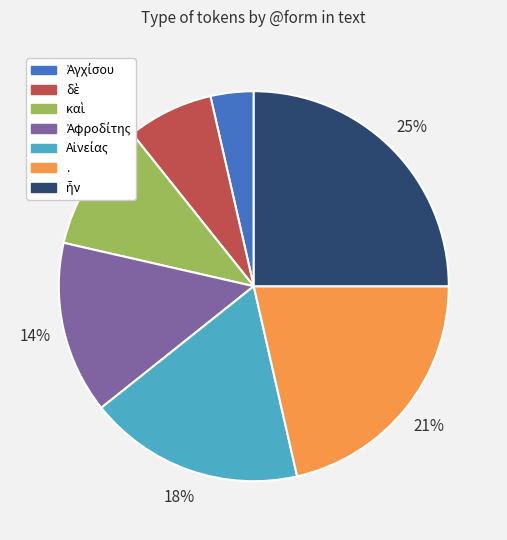

To the nearest percent, what is the average slice percentage?

14%